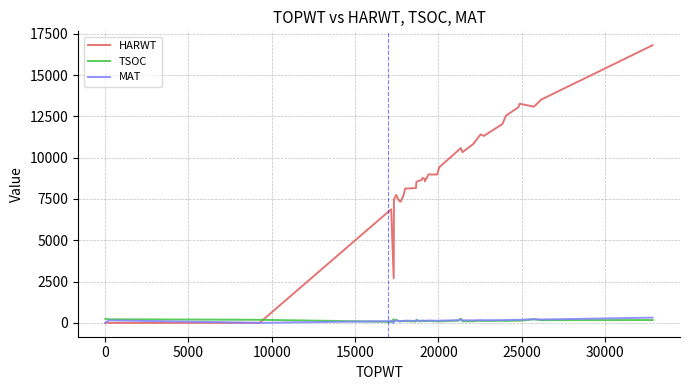

Is the value of MAT at 35000 greater than the value of HARWT at 33?

No